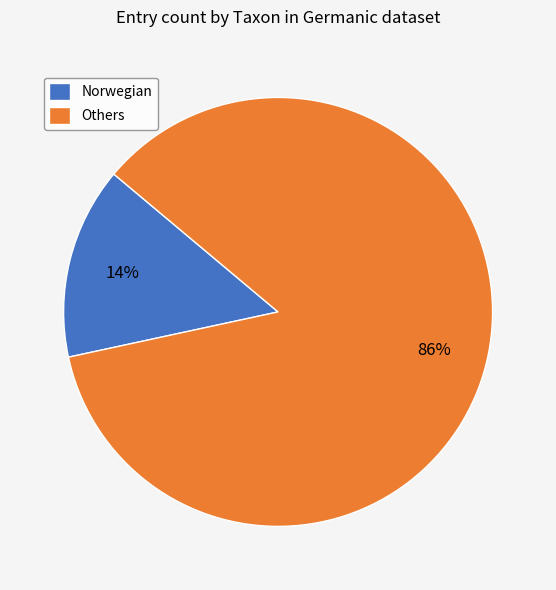

What is the majority slice?

Others